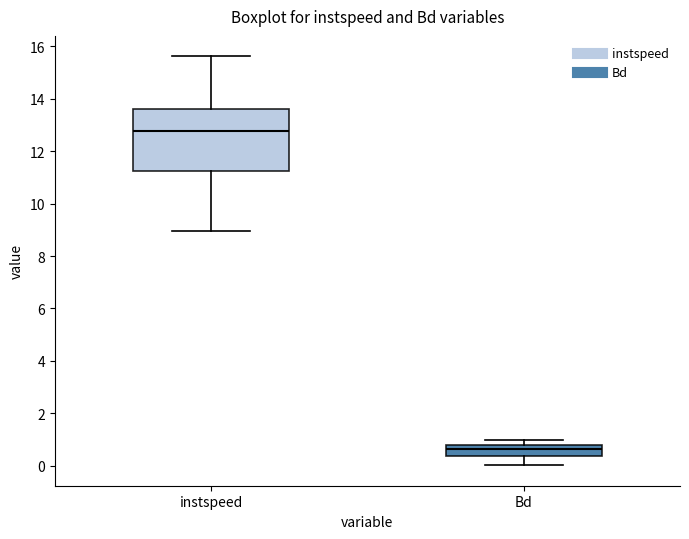

Where does the median line of the box for Bd sit on the y-axis? The values are not printed on the chart, so give them approximately, as read against the axis.

0.6